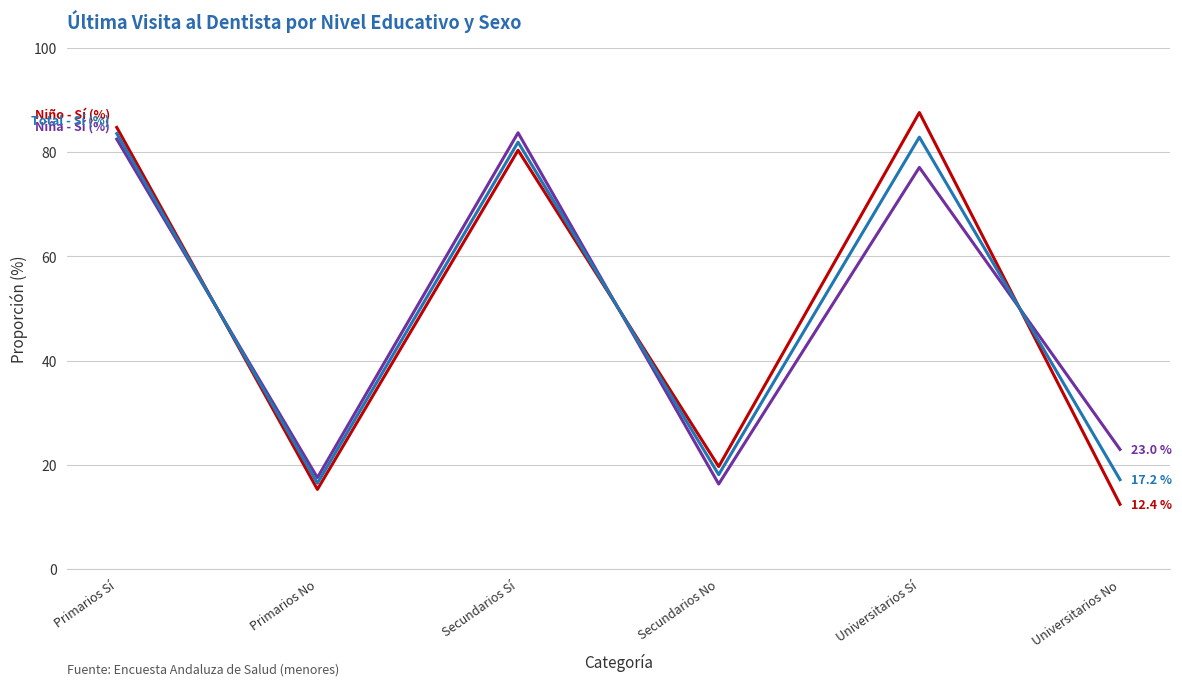

What is the spread (max minus min) of values at Universitarios Sí?

10.5